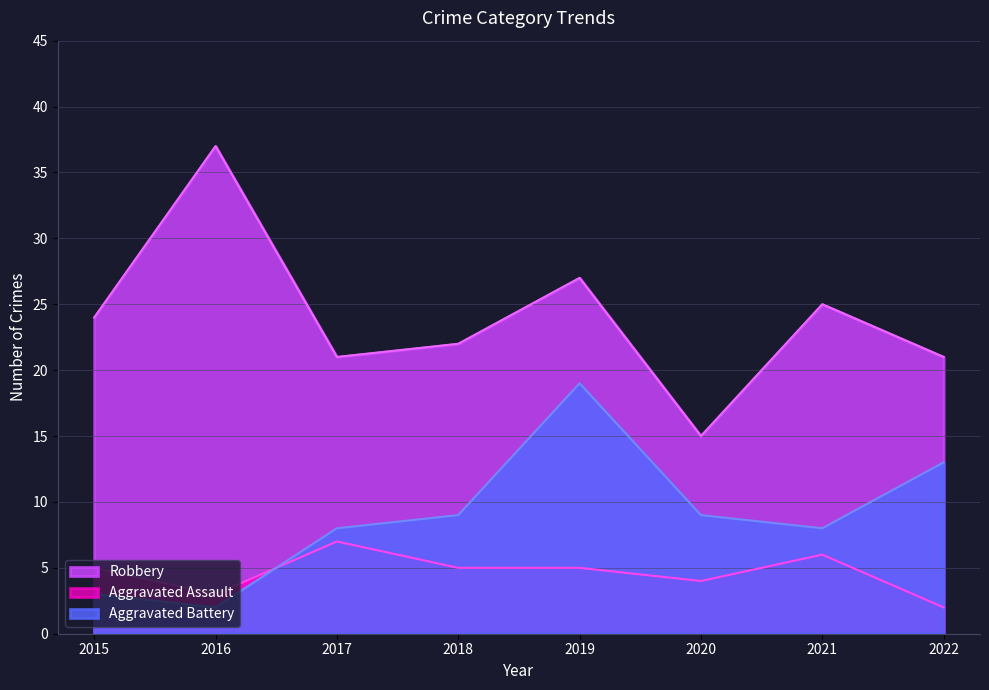

At which category does Robbery reach its first local valley?

2017